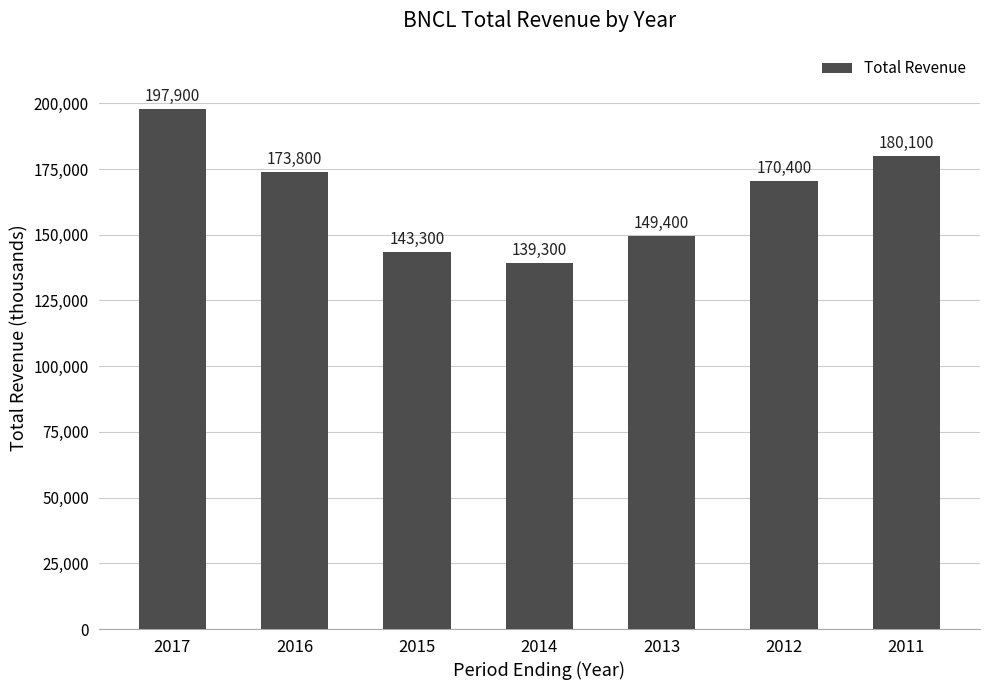

Are the bars horizontal?

No